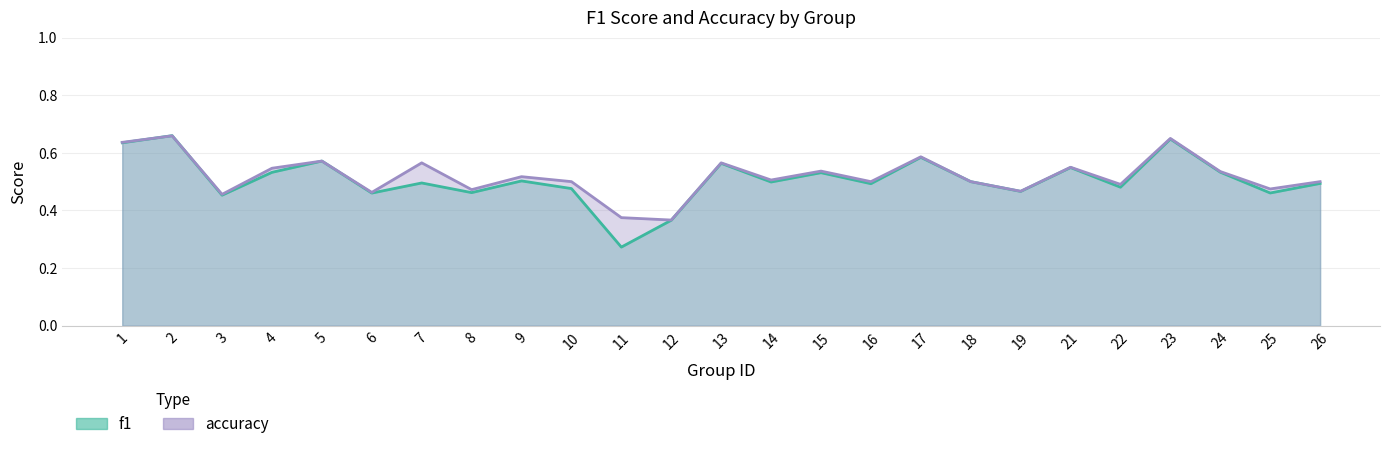

At 2, list the series in order from largest to smallest.

f1, accuracy